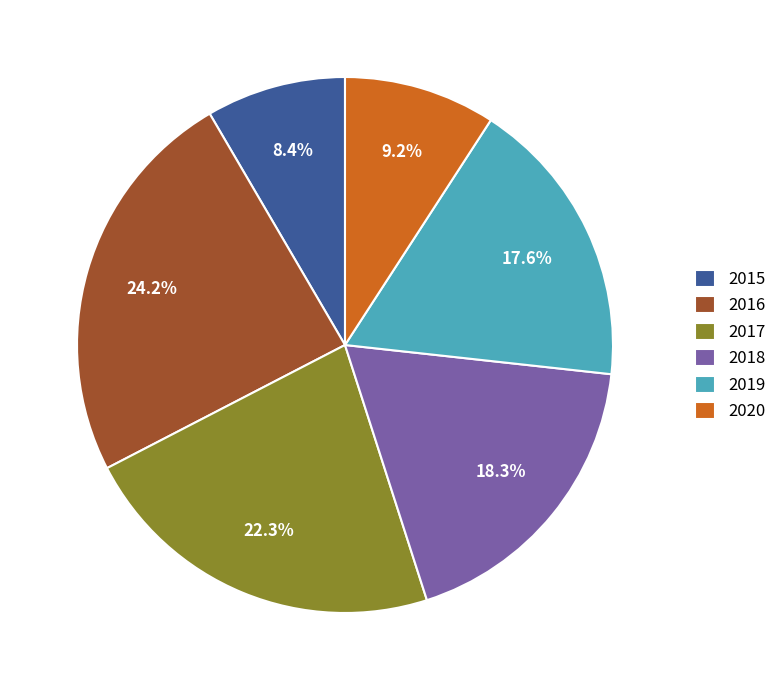

What percentage is the 2017 slice, to the nearest percent?

22%